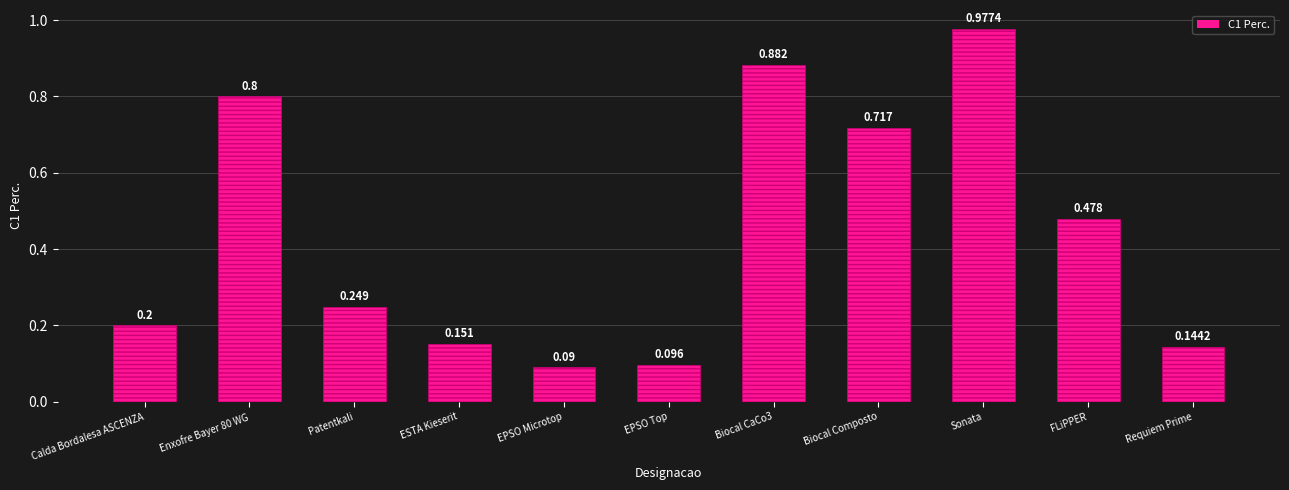

Are the bars grouped side by side (vs. stacked)?

No